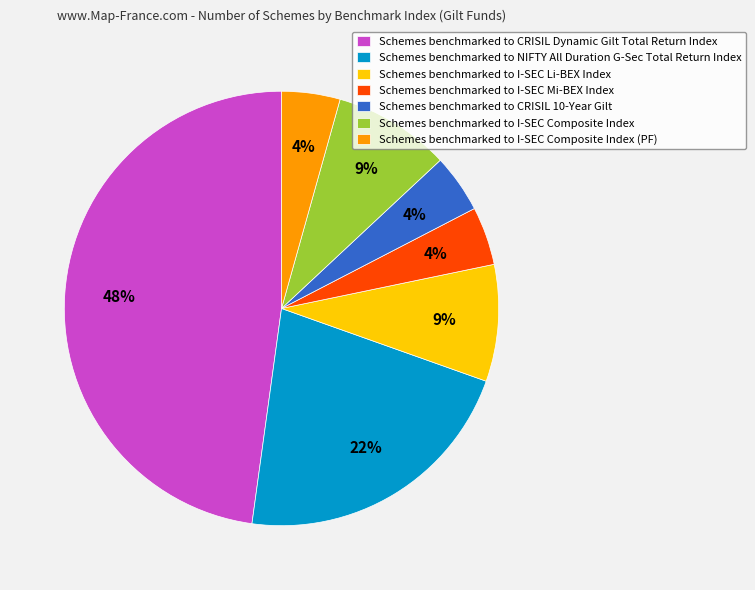

True or false: Schemes benchmarked to I-SEC Composite Index (PF) accounts for 4% of the total.

True